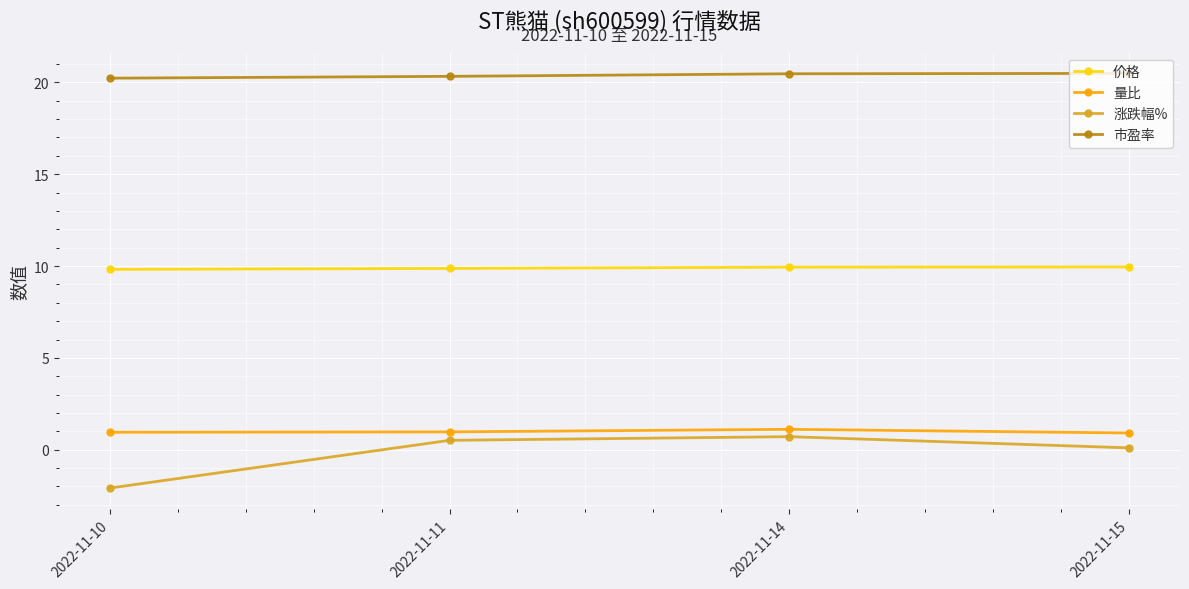

At which label does 涨跌幅% reach its peak?

2022-11-14